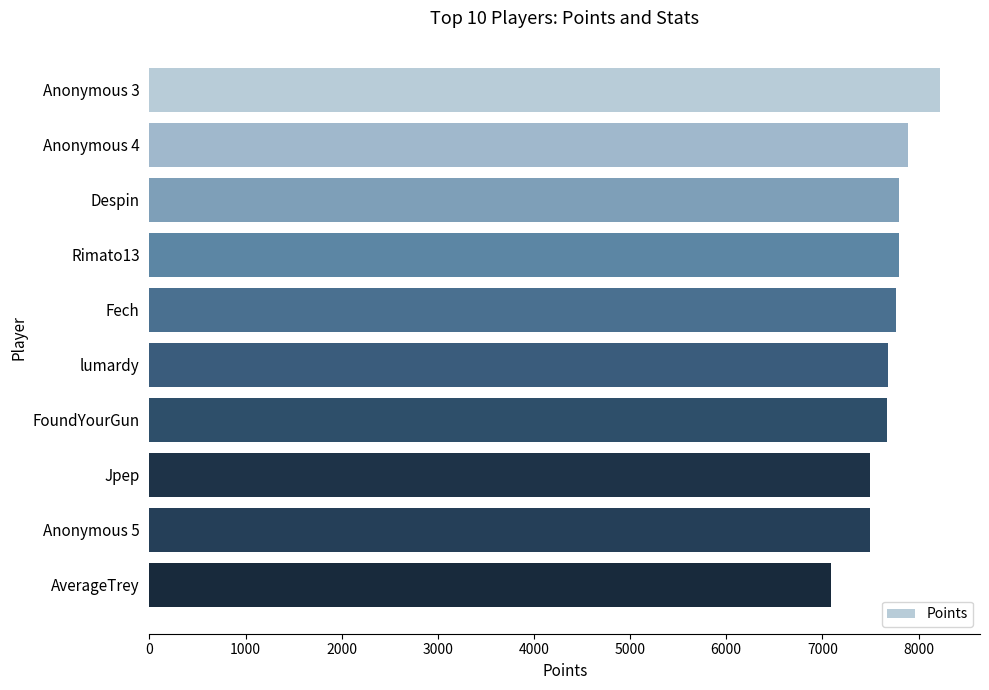

What is the minimum value shown in the chart?

7085